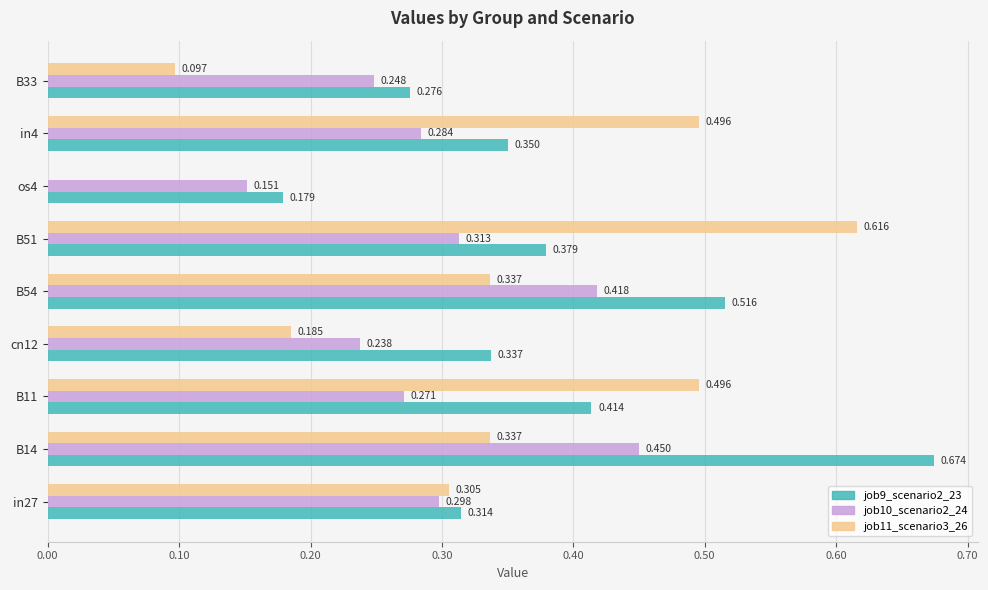

At which label is job10_scenario2_24 closest to 0?

os4